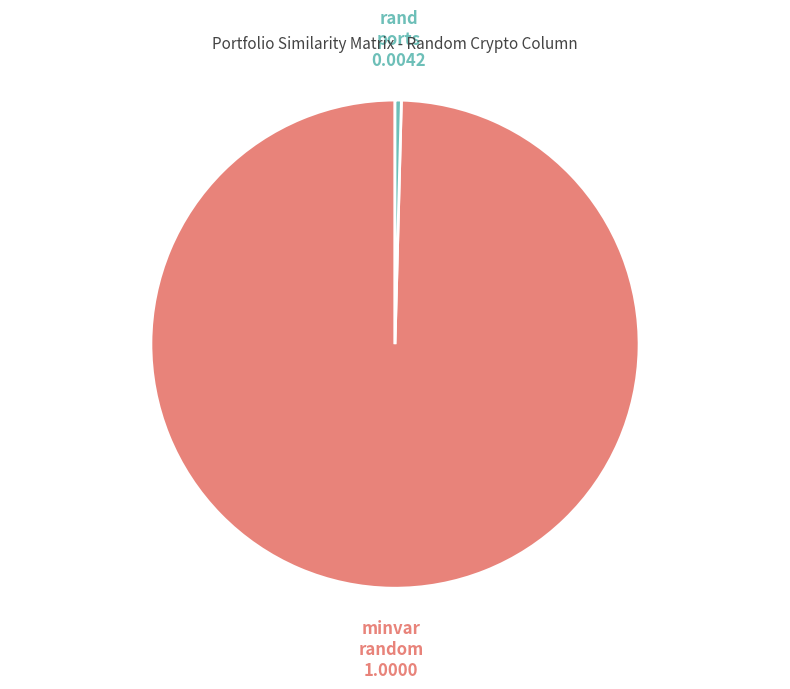

Is there a majority slice in this chart?

Yes